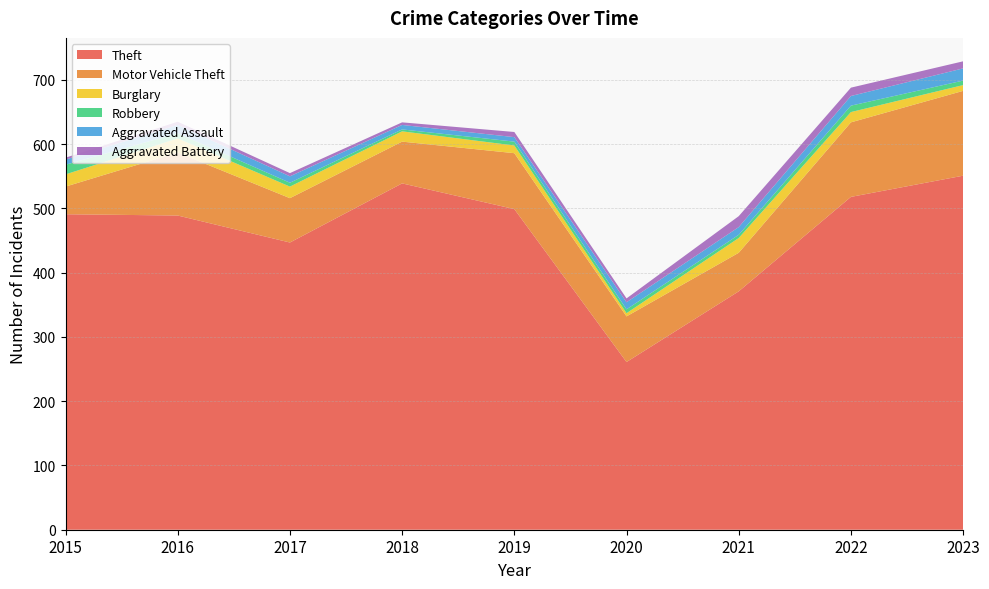

Reading right to left, list all the values displayed in this chart.

Theft: 551	518	371	261	499	539	447	489	491
Motor Vehicle Theft: 132	116	60	71	87	65	69	98	43
Burglary: 9	16	23	5	12	16	18	22	19
Robbery: 7	10	5	6	6	3	6	8	15
Aggravated Assault: 19	15	12	11	7	7	10	13	8
Aggravated Battery: 11	13	17	6	8	4	5	5	3